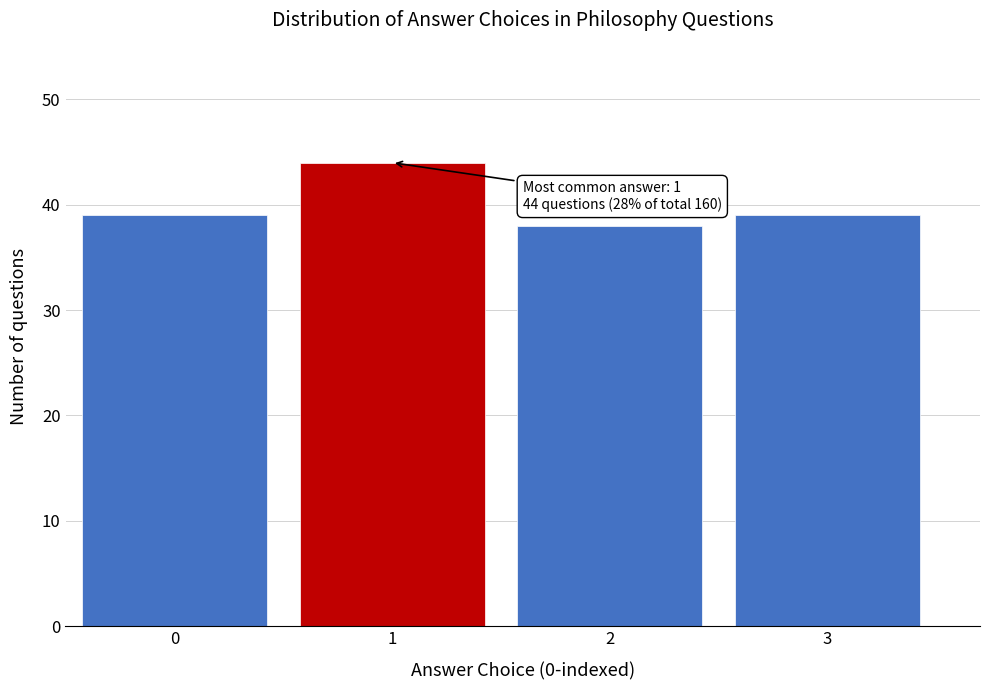

Reading left to right, list all the values displayed in this chart.

39	44	38	39